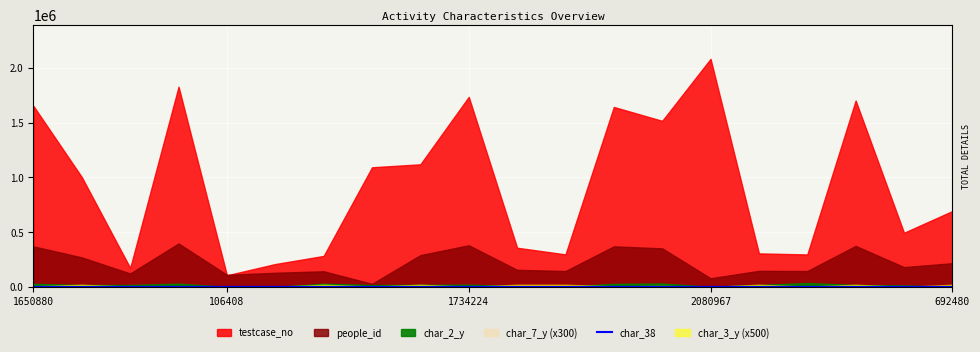

Is it true that char_38 equals 77 at 2080967?

True